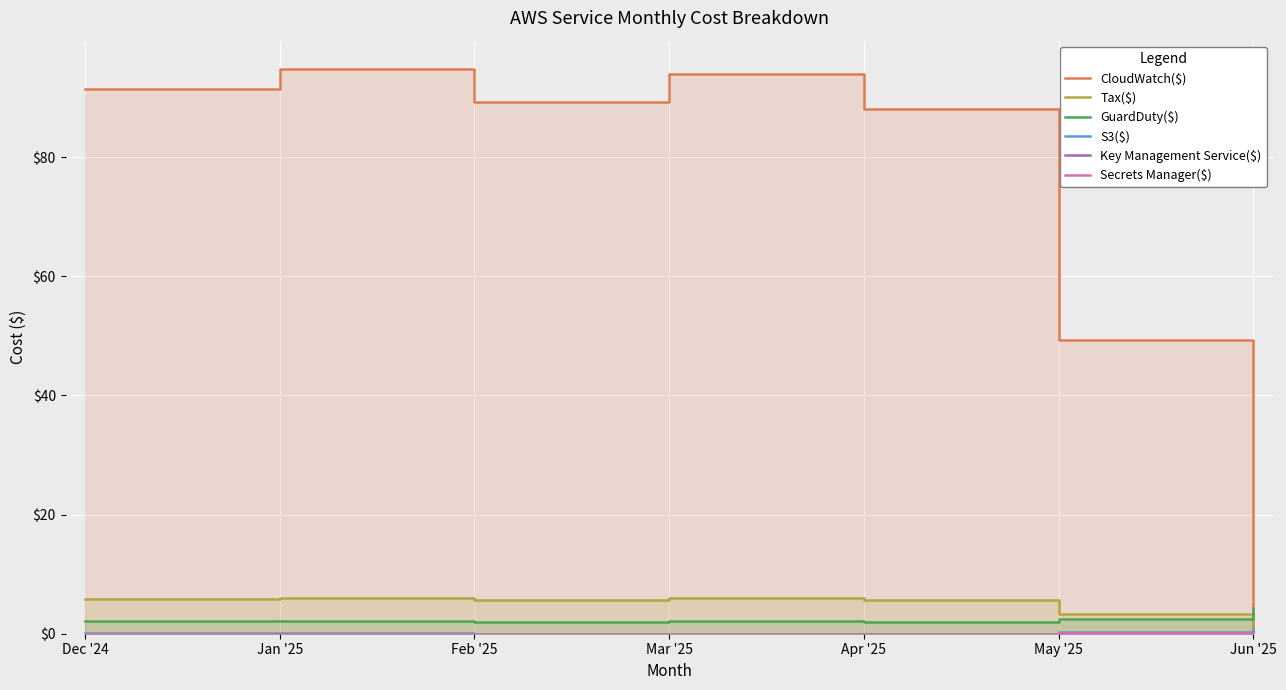

What is the average value of the Key Management Service($) series?

0.1